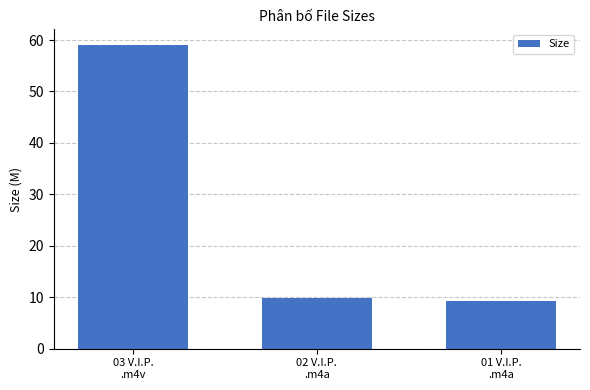

What is the sum of all values?

78.2